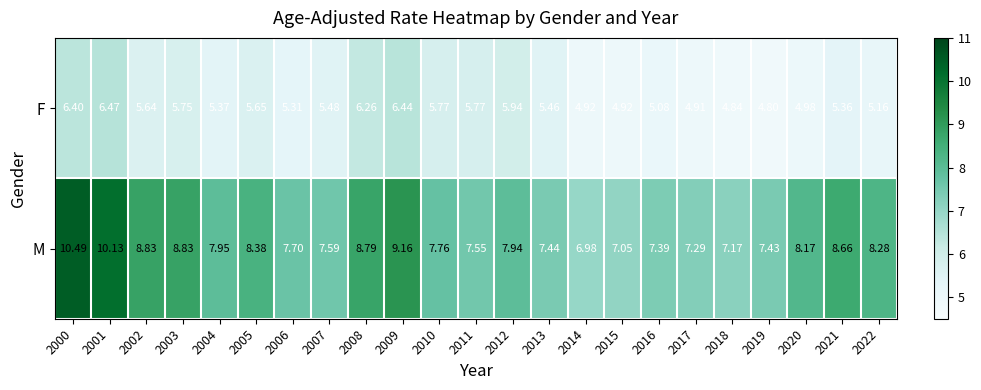

Which series has the largest total across all categories?

M